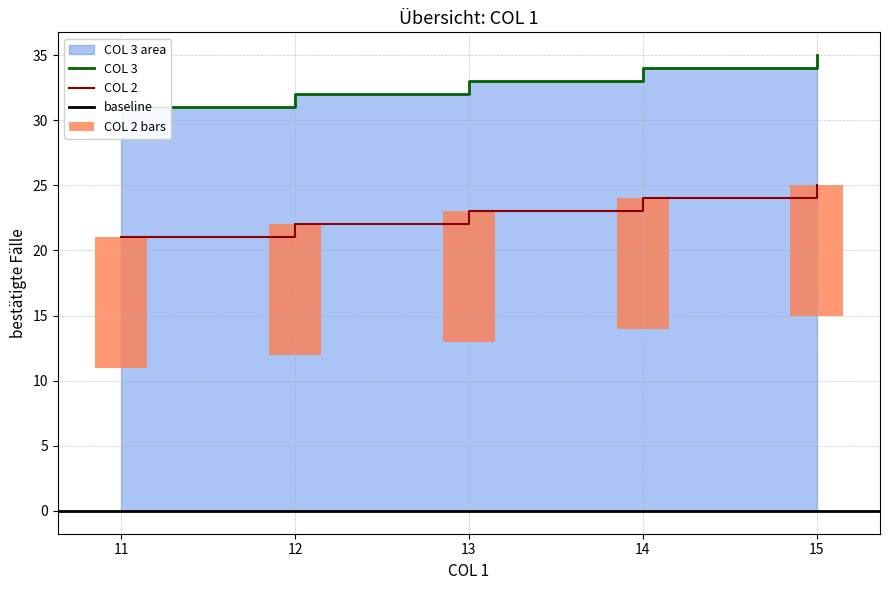

Is it true that COL 3 equals 25 at 15?

True